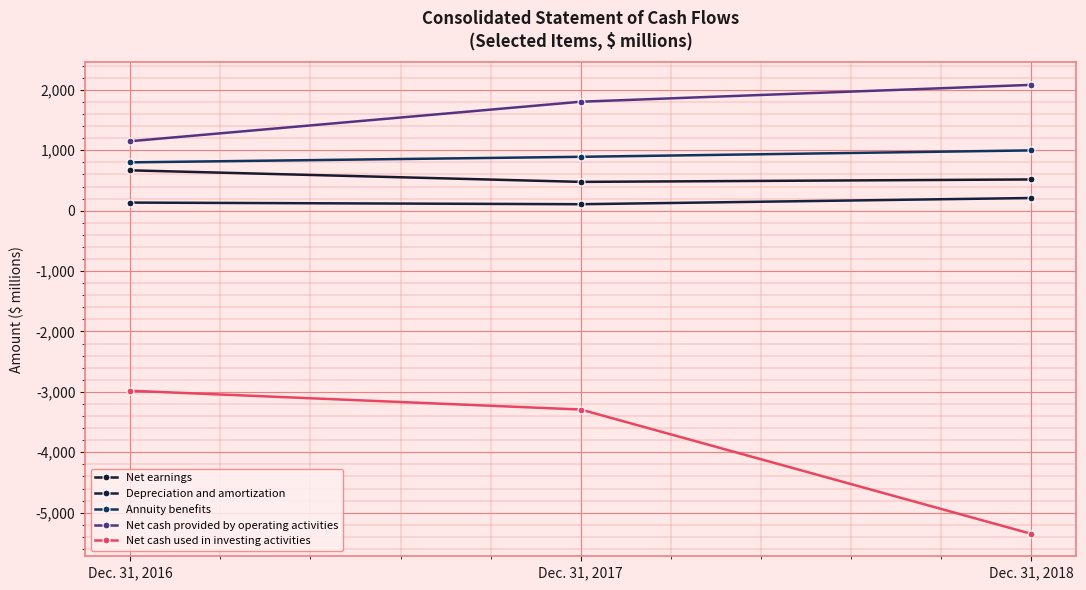

Reading left to right, list all the values displayed in this chart.

Net earnings: Dec. 31, 2016=668	Dec. 31, 2017=477	Dec. 31, 2018=517
Depreciation and amortization: Dec. 31, 2016=134	Dec. 31, 2017=107	Dec. 31, 2018=210
Annuity benefits: Dec. 31, 2016=800	Dec. 31, 2017=892	Dec. 31, 2018=998
Net cash provided by operating activities: Dec. 31, 2016=1150	Dec. 31, 2017=1804	Dec. 31, 2018=2083
Net cash used in investing activities: Dec. 31, 2016=-2981	Dec. 31, 2017=-3292	Dec. 31, 2018=-5350